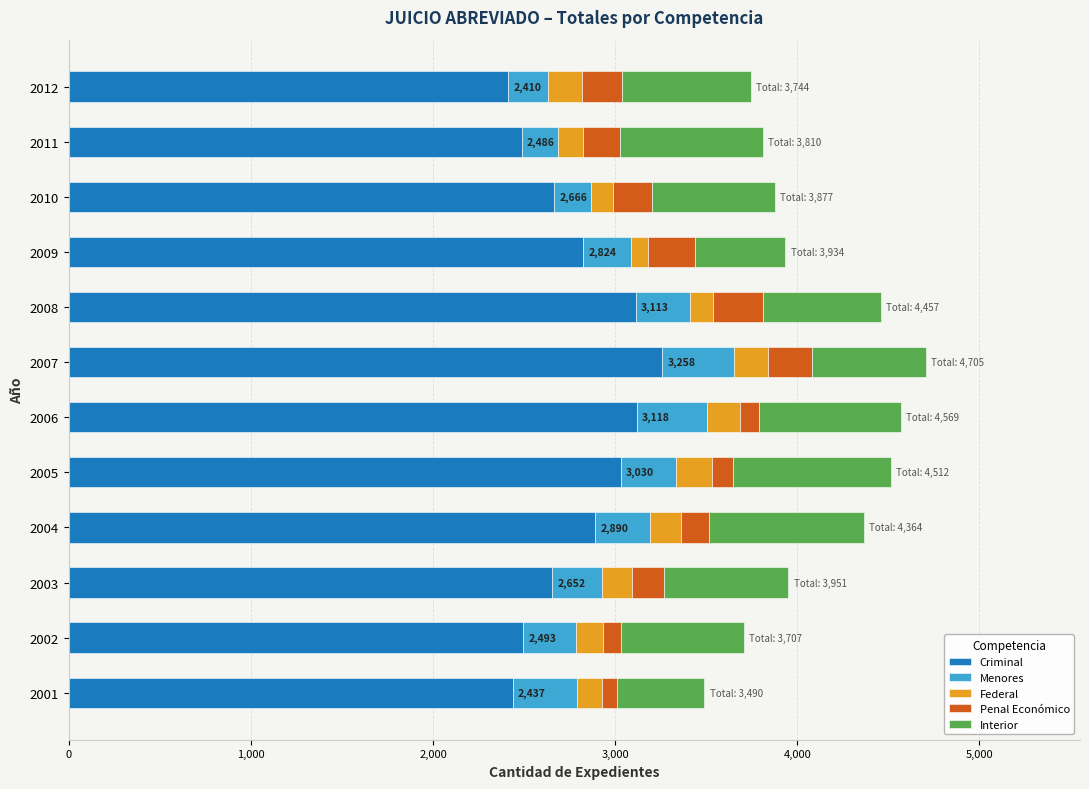

Is it true that Criminal equals 4202 at 2003?

False